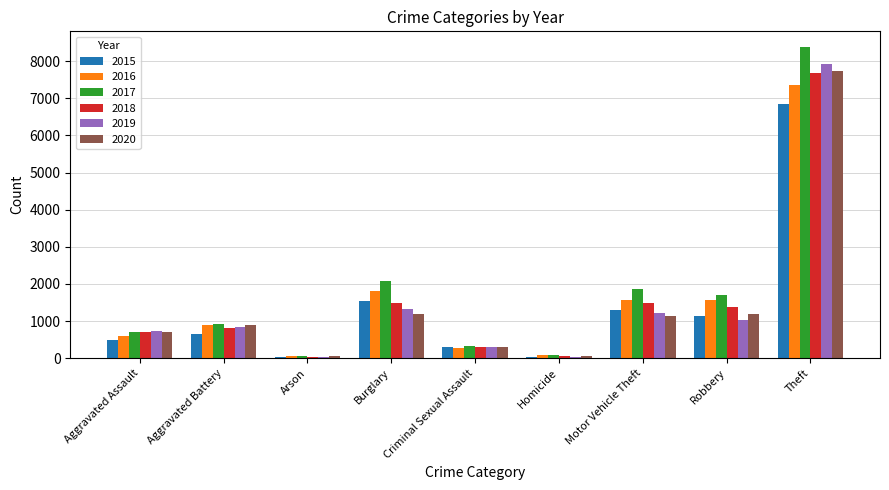

Which series has the largest range (max minus min)?

2017